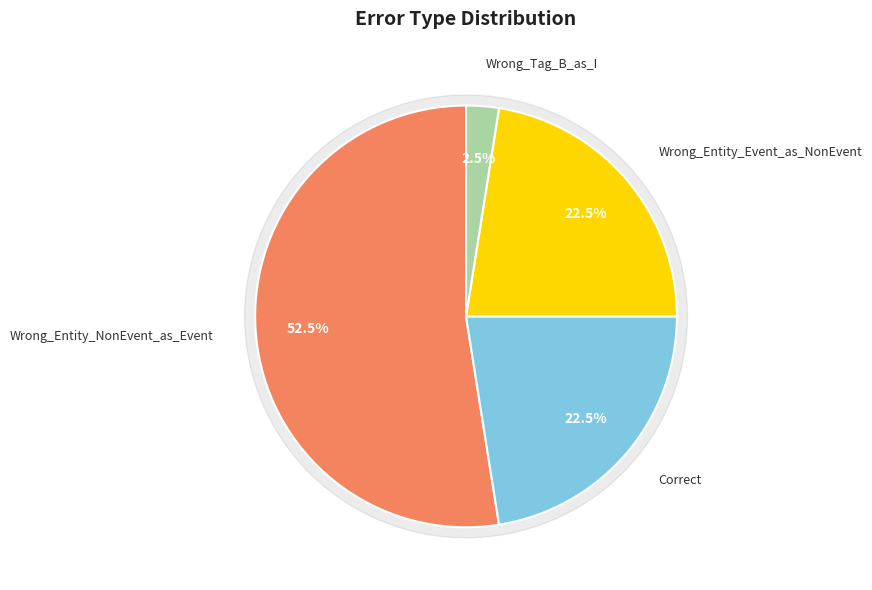

To the nearest percent, what portion does Wrong_Entity_Event_as_NonEvent represent?

22%